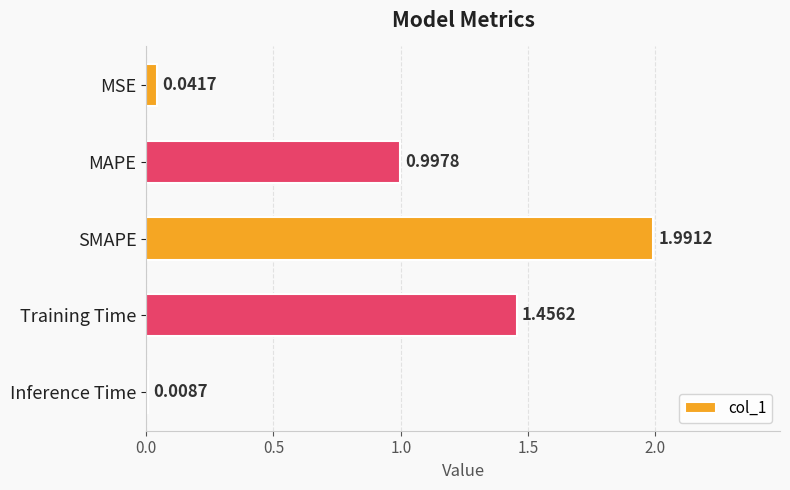

Which label corresponds to the smallest value in the chart?

Inference Time